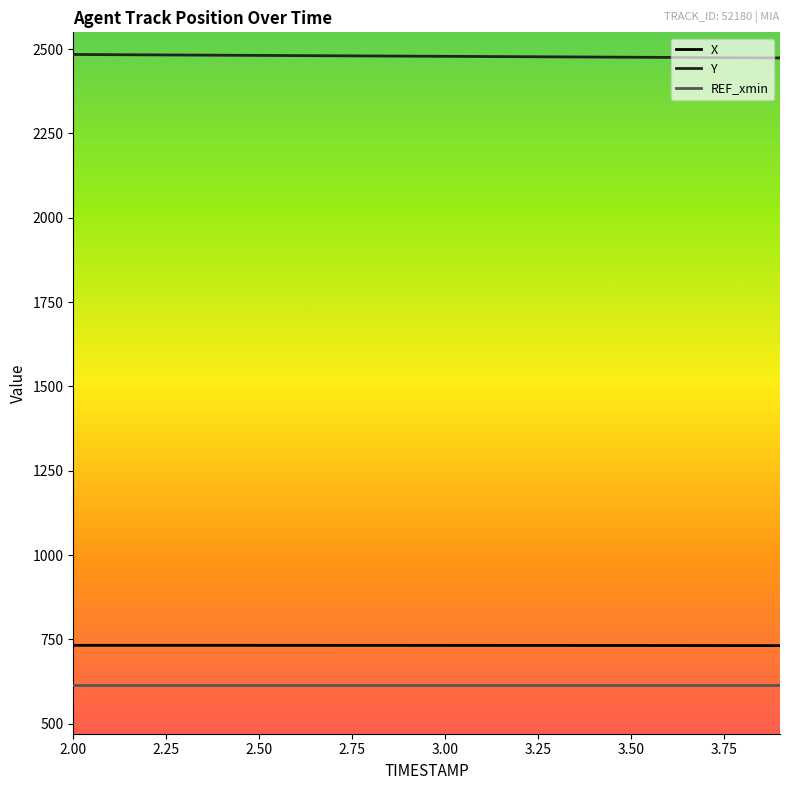

True or false: REF_xmin and Y cross at least once.

False